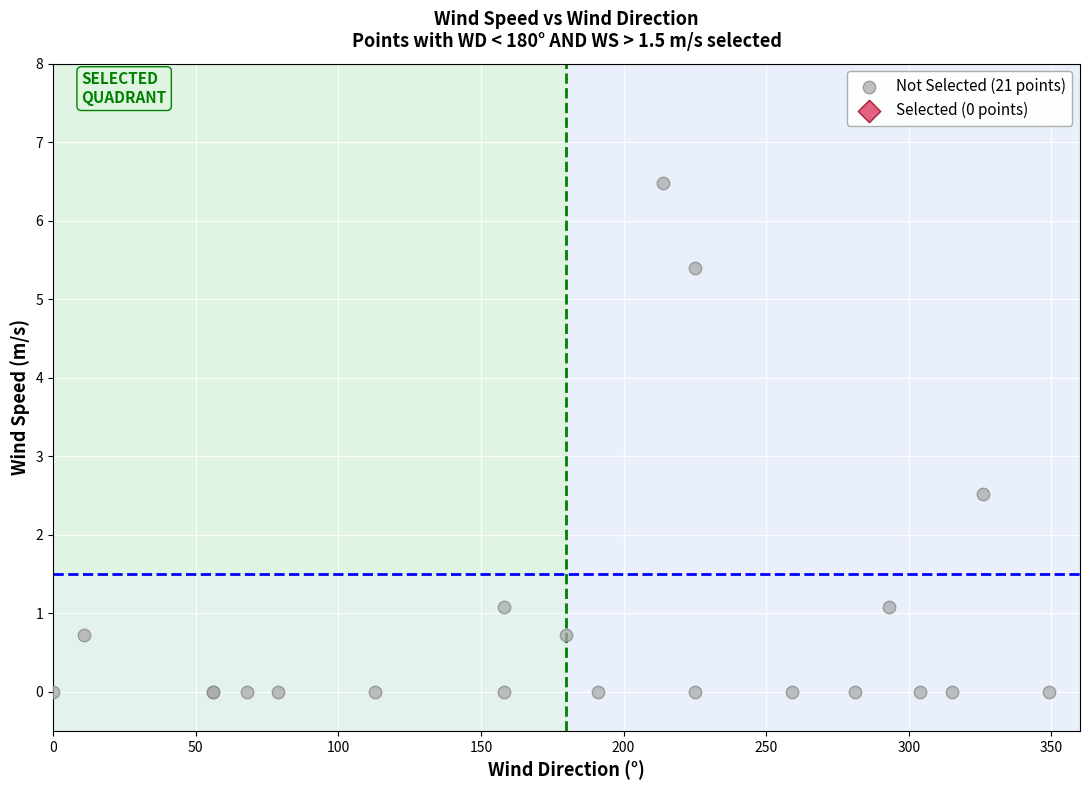

What Y value in the scatter plot is closest to 3?

2.5